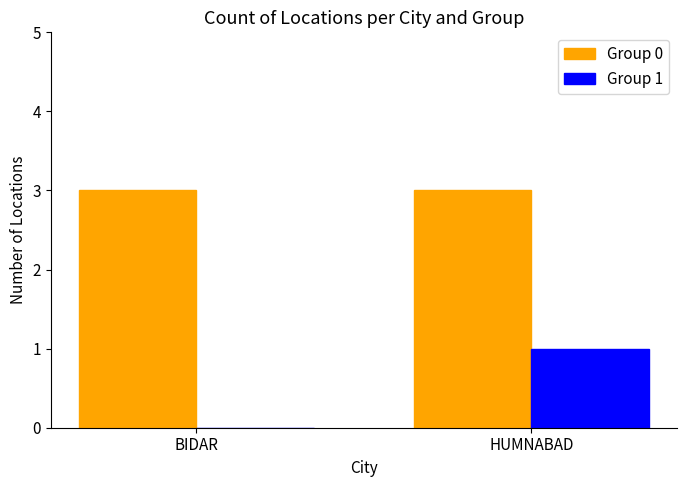

Are the bars grouped side by side (vs. stacked)?

Yes